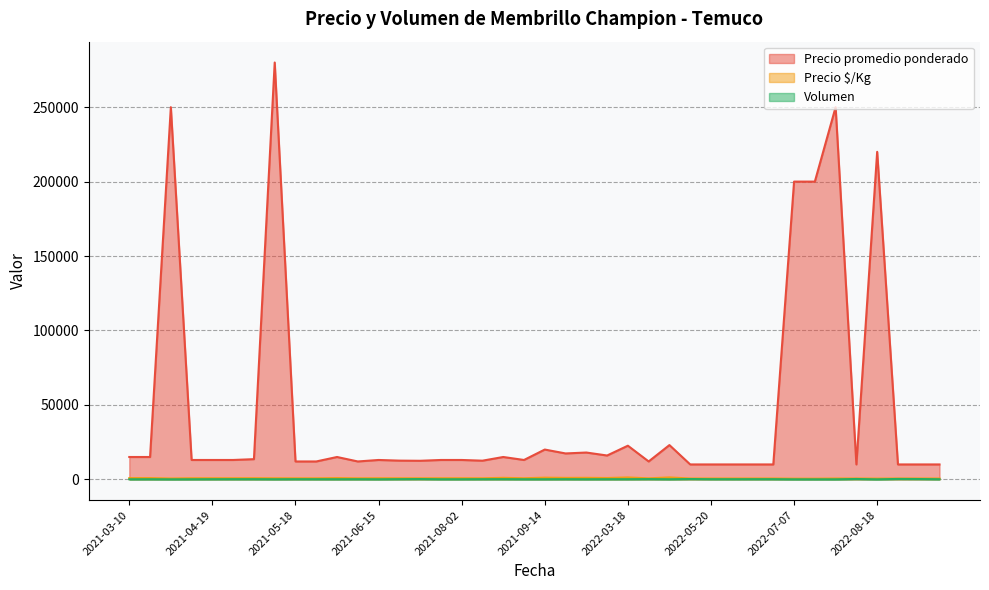

Which series has the largest range (max minus min)?

Precio promedio ponderado